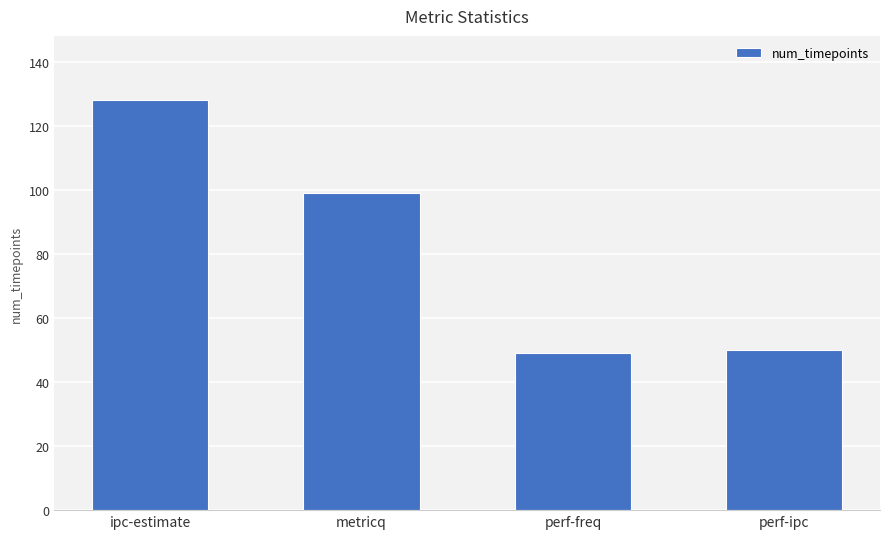

How many categories are shown in the chart?

4